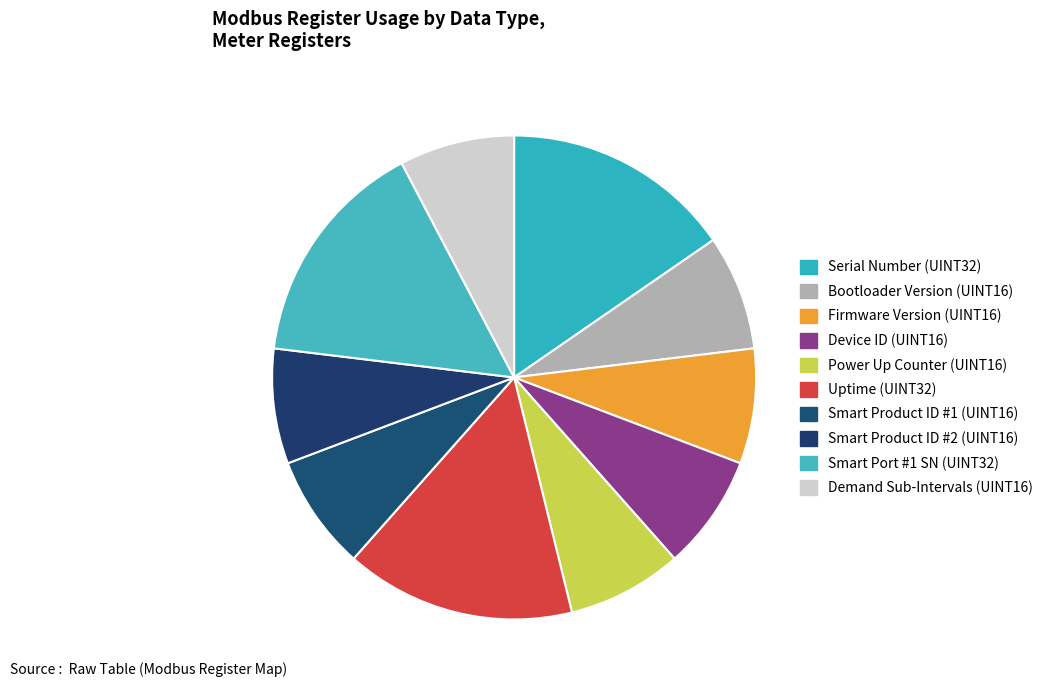

To the nearest percent, what is the average slice percentage?

10%